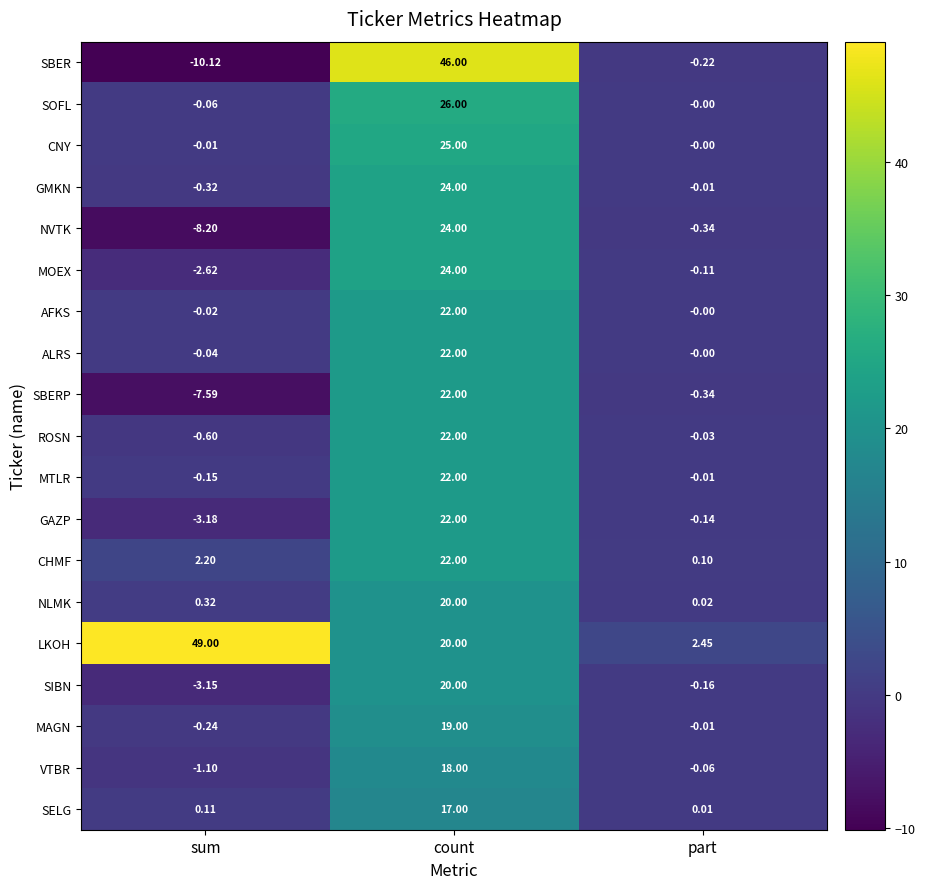

At which category is the sum across all series the highest?

count